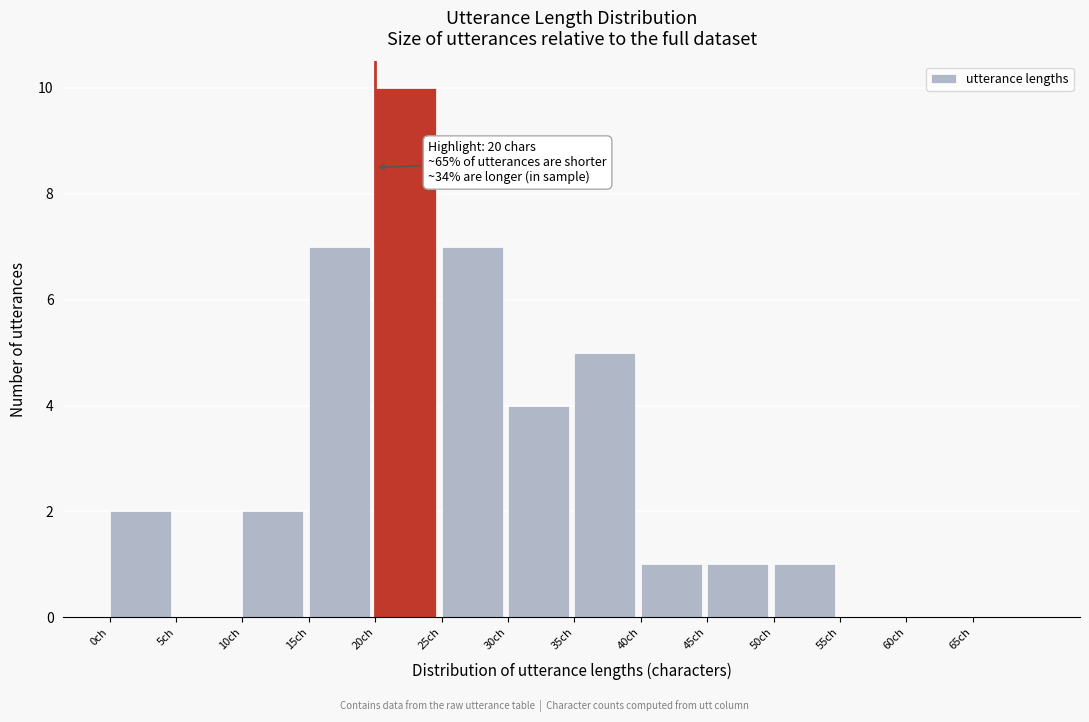

Over which range of the x-axis is the bar tallest?

20 to 25